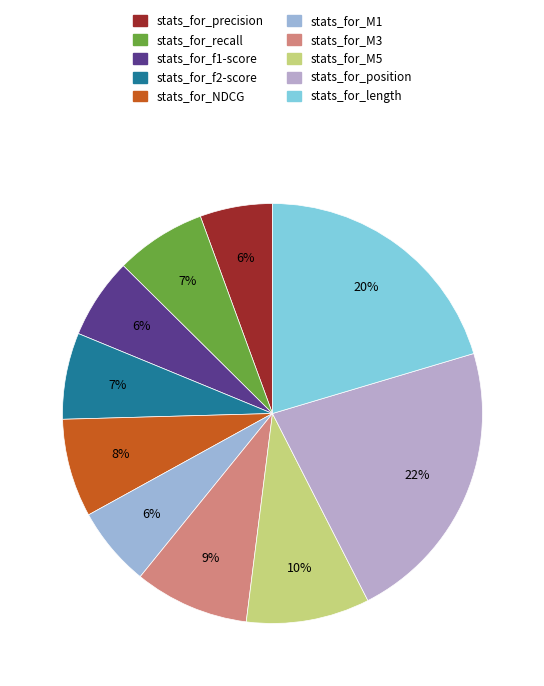

True or false: stats_for_precision accounts for 1% of the total.

False